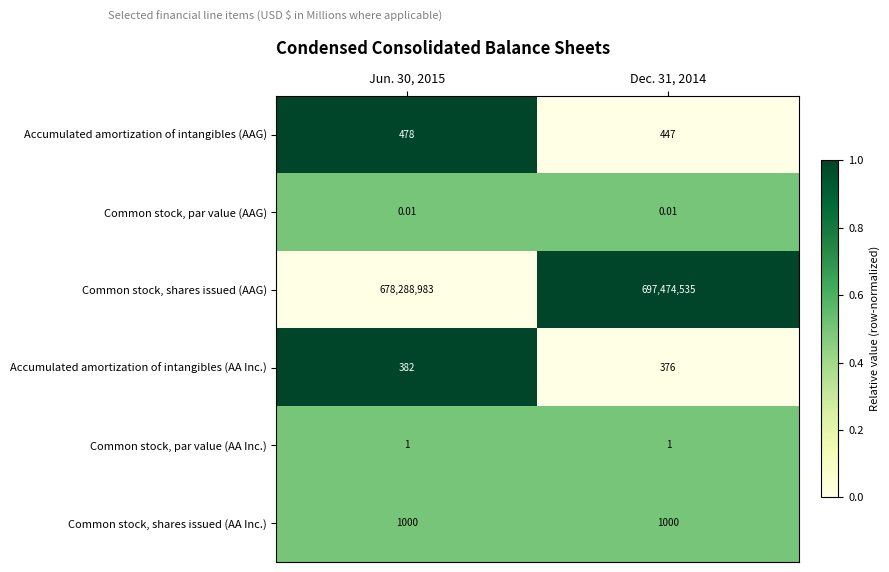

List the series in order of their peak value, highest first.

Common stock, shares issued (AAG), Common stock, shares issued (AA Inc.), Accumulated amortization of intangibles (AAG), Accumulated amortization of intangibles (AA Inc.), Common stock, par value (AA Inc.), Common stock, par value (AAG)